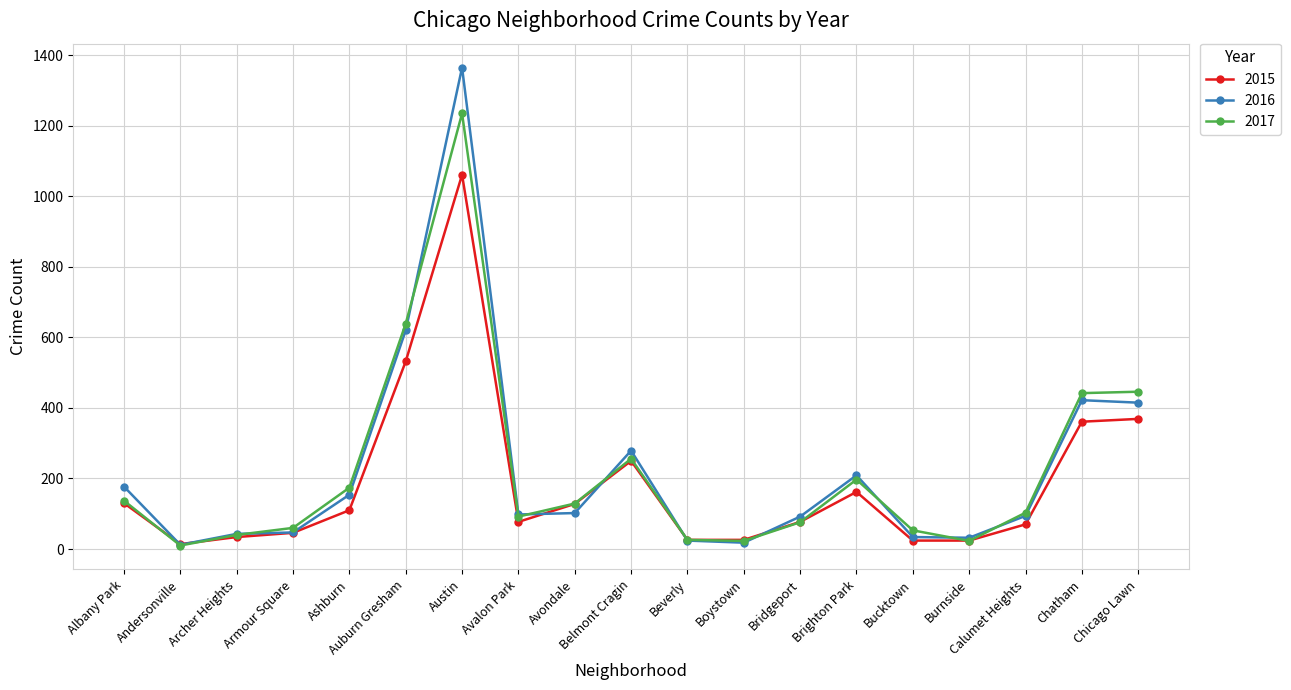

True or false: 2015 has more than 1 points higher than both neighbors.

True